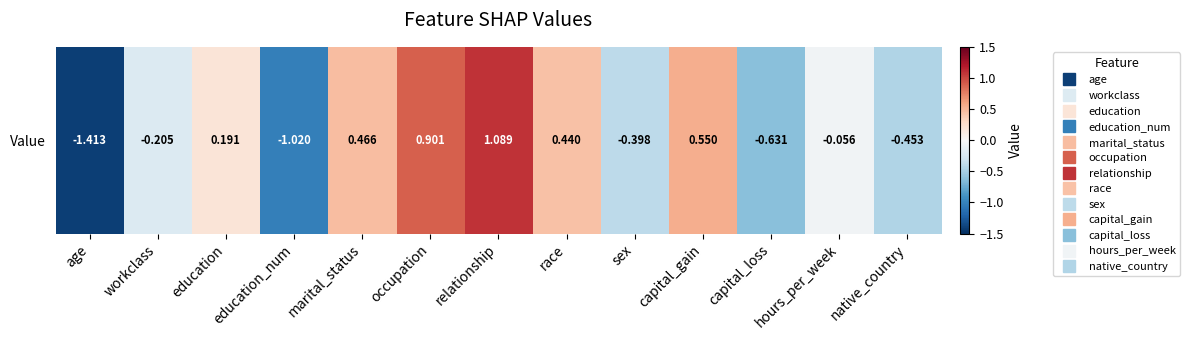

At which category does the chart reach its minimum across all series?

age